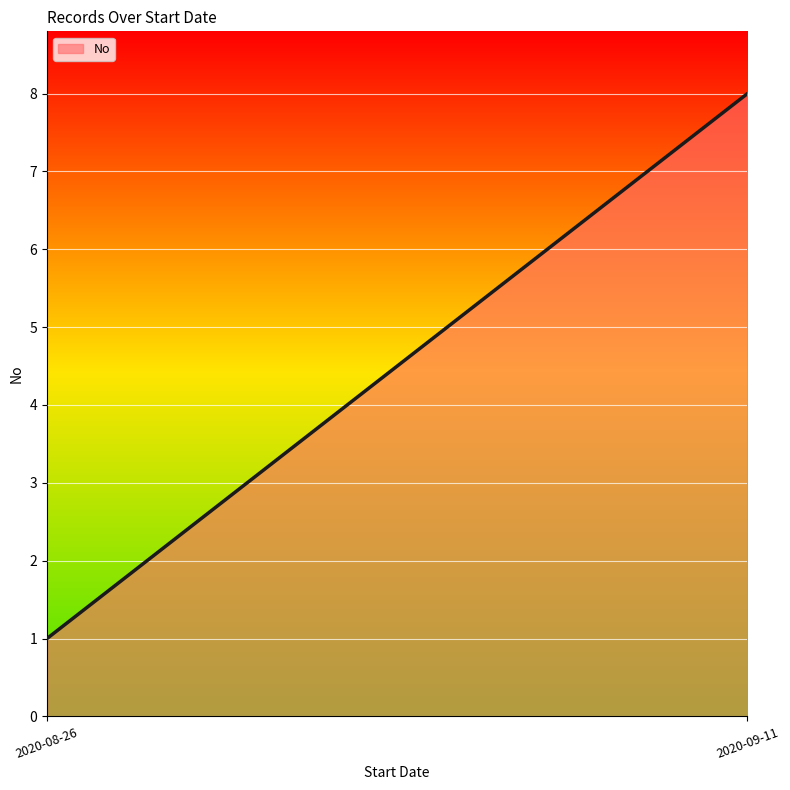

What is the change in value from 2020-08-26 to 2020-09-11?

+7